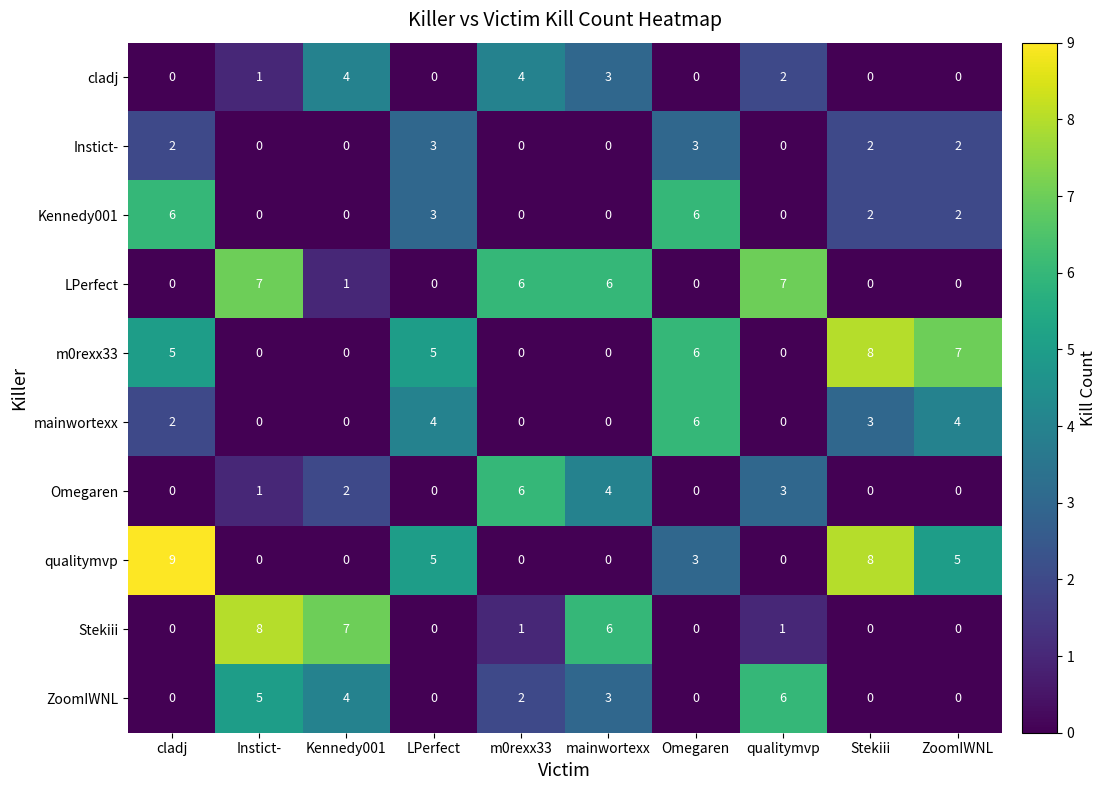

Which category has the highest value in the qualitymvp series?

cladj